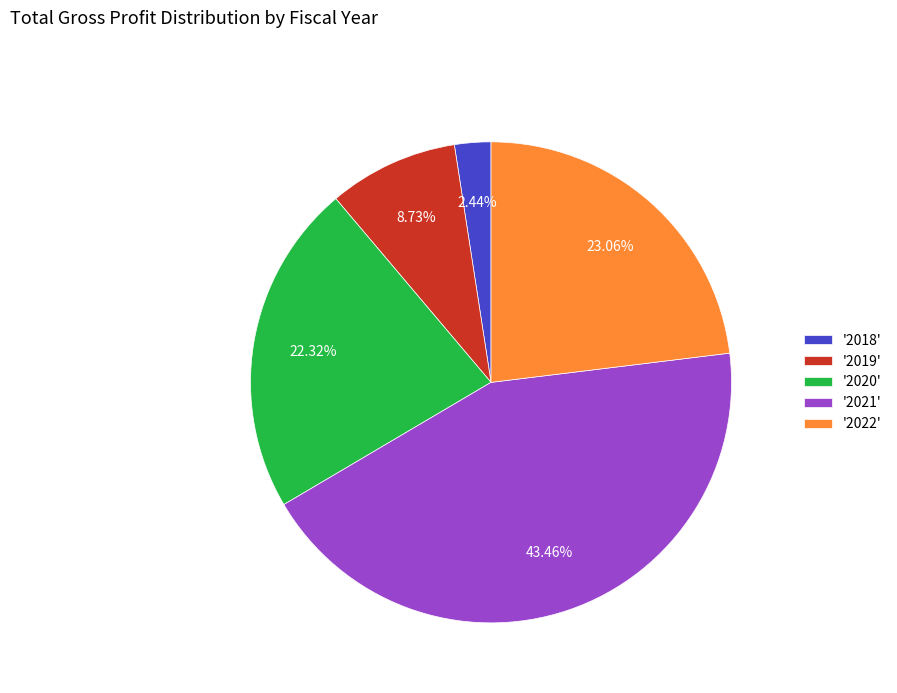

Which slice is the largest?

'2021'